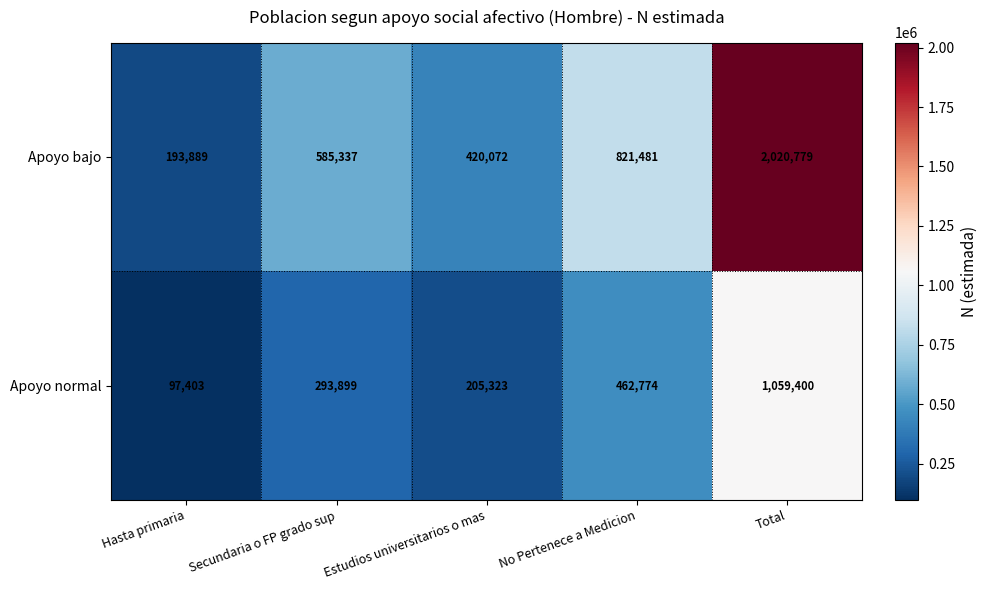

Reading left to right, transcribe all the data shown in this chart.

Apoyo bajo: 193889	585337	420072	821481	2020779
Apoyo normal: 97403	293899	205323	462774	1059400